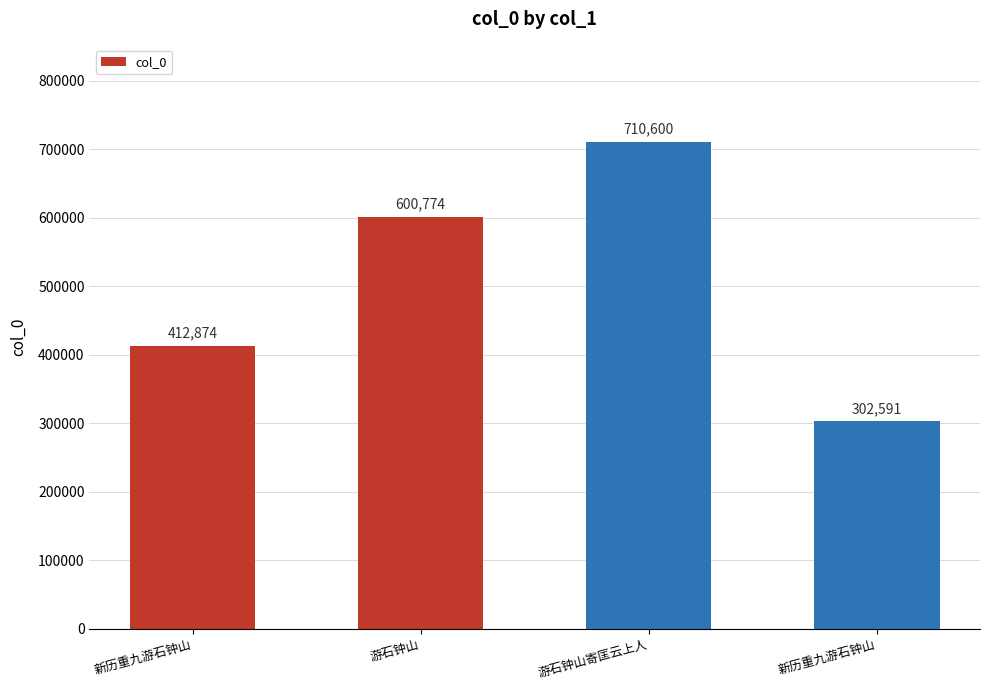

What is the difference between the maximum and minimum values?

408009